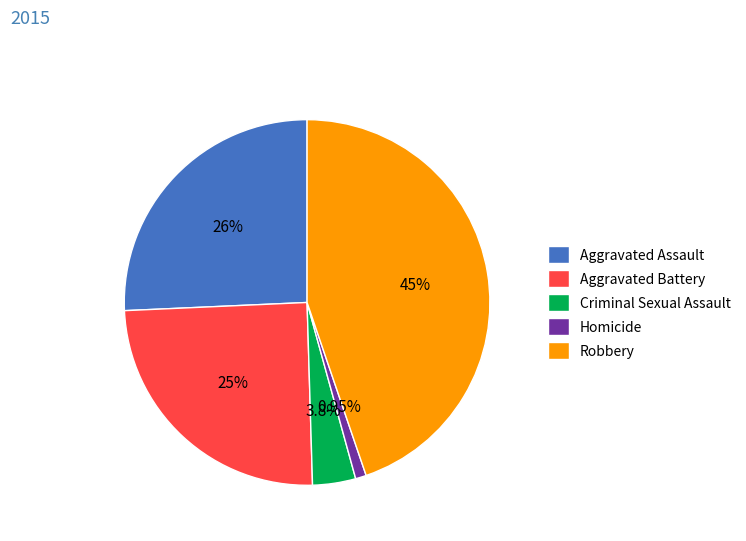

Does any single category account for the majority?

No